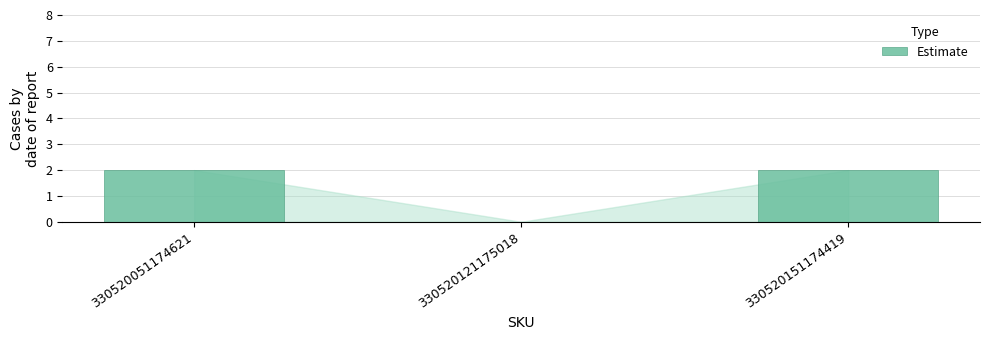

How many positive values are there?

2